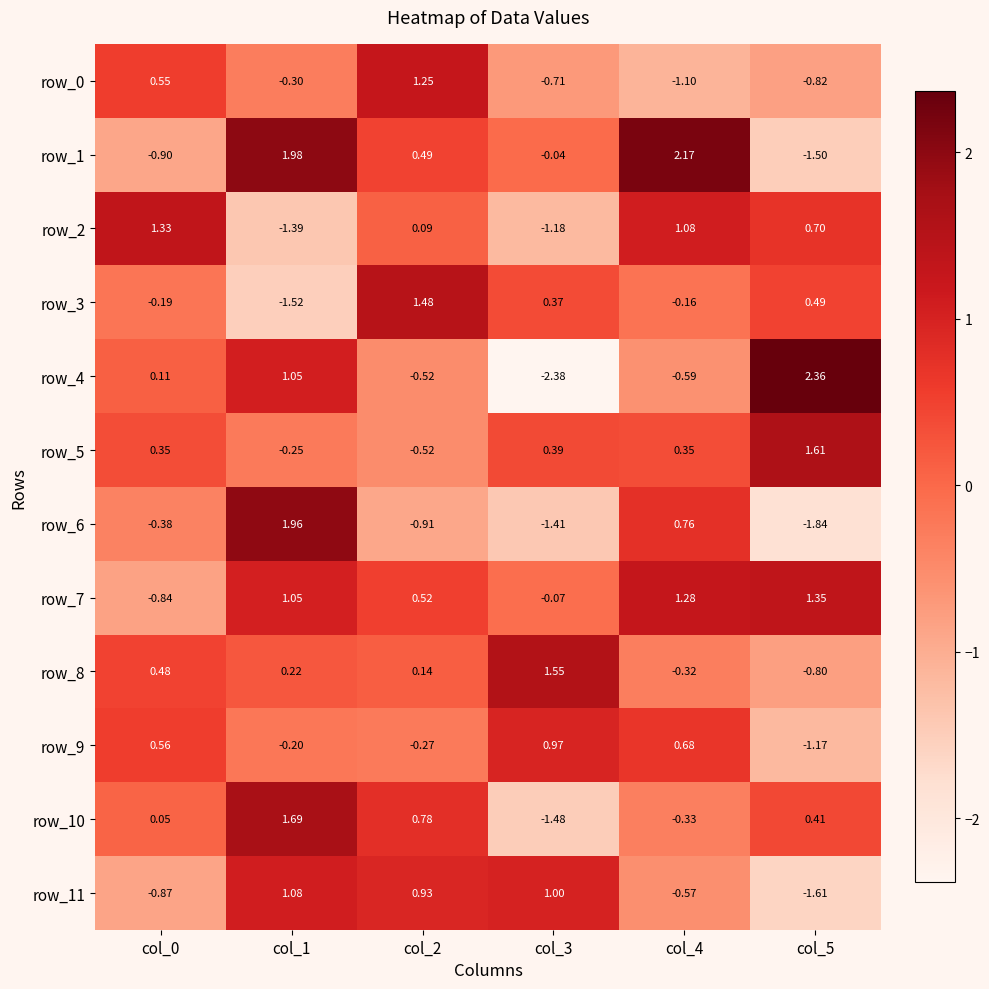

Is the value of row_7 at col_3 greater than the value of row_5 at col_3?

No